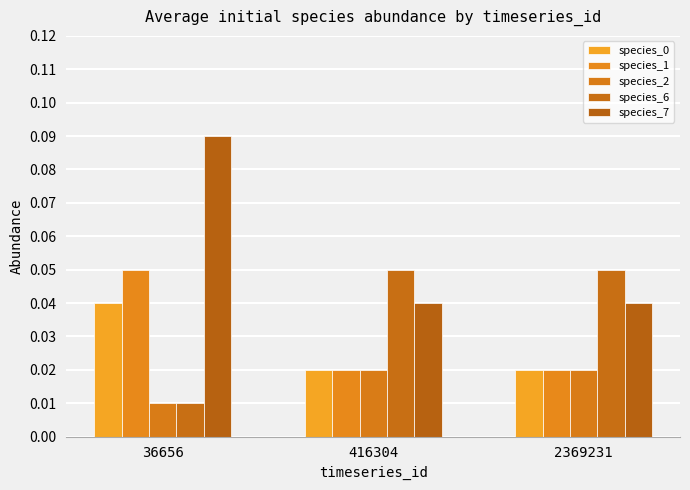

Which category has the highest value in the species_1 series?

36656